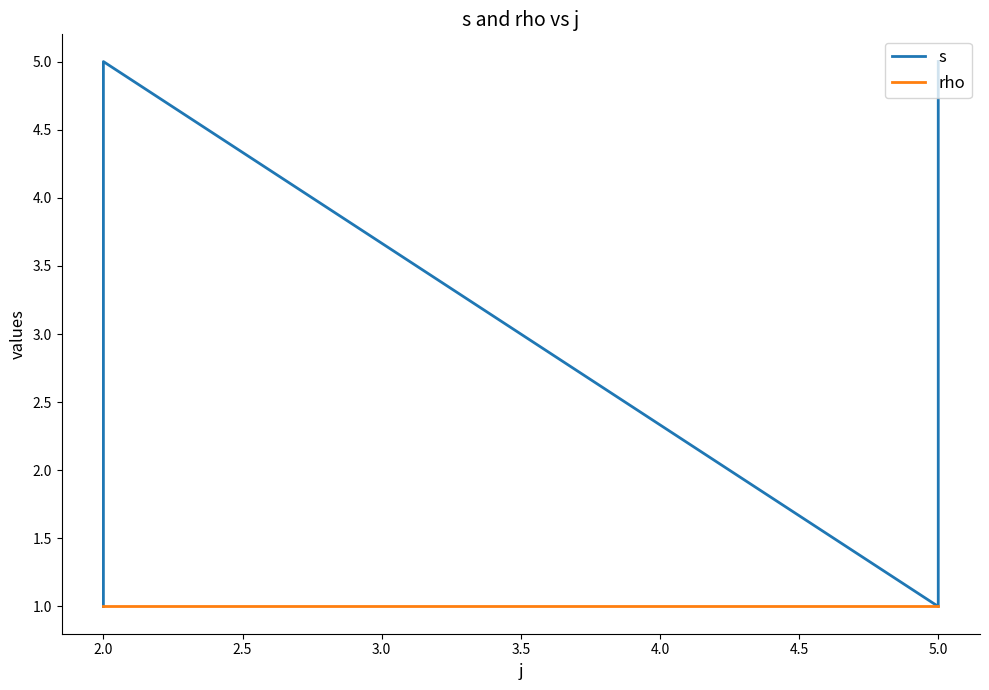

True or false: s and rho intersect in this chart.

False